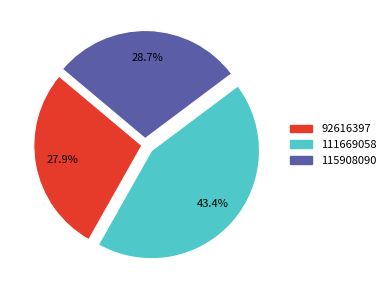

What is the smallest slice in the pie chart?

92616397